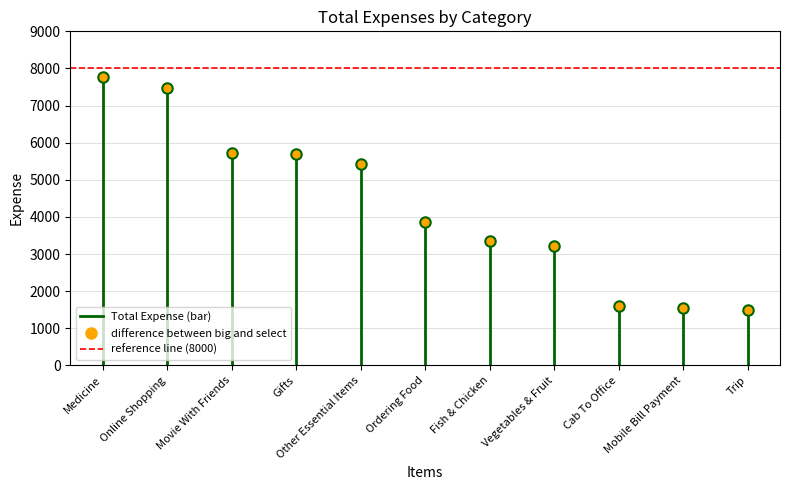

What is the label of the 1st point from the left?

Medicine